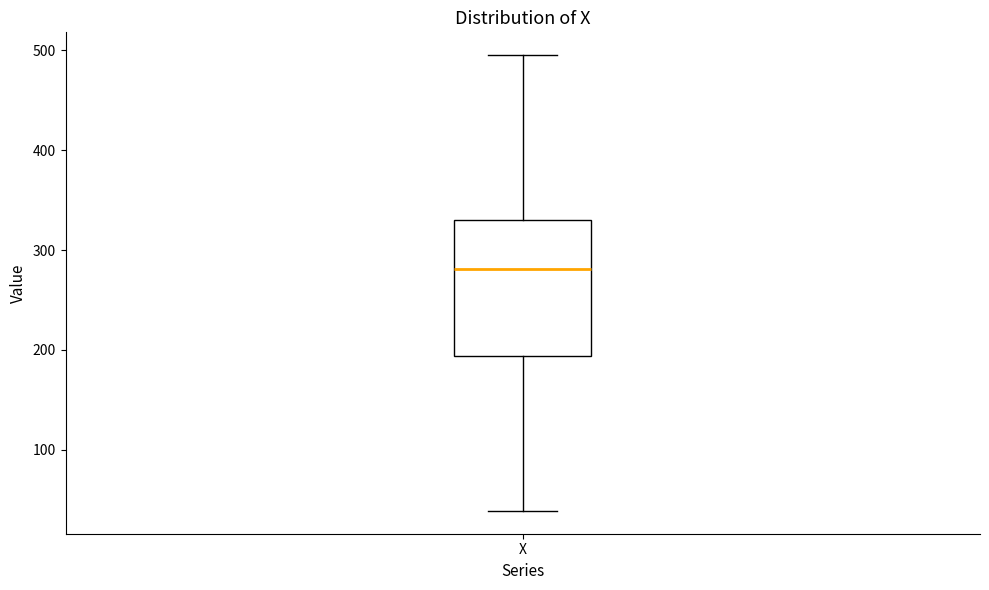

Read this box plot against the y-axis: the position of the median line, the range covered by the box, and the ends of both whiskers. The values are not printed on the chart, so give them approximately, as read against the axis.

median 280, box 190 to 330, whiskers 40 to 500